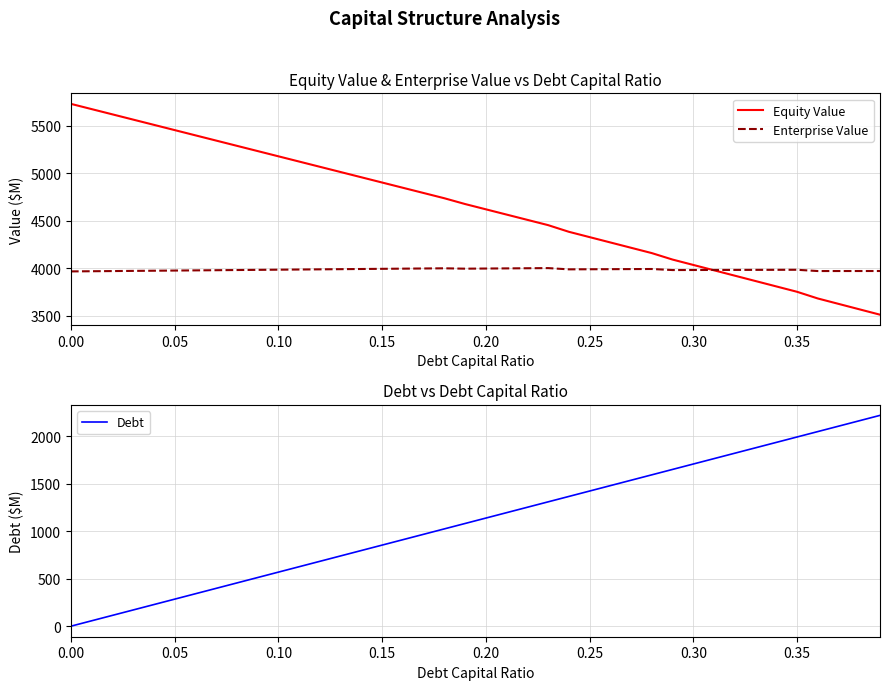

True or false: Debt and Enterprise Value cross at least once.

False